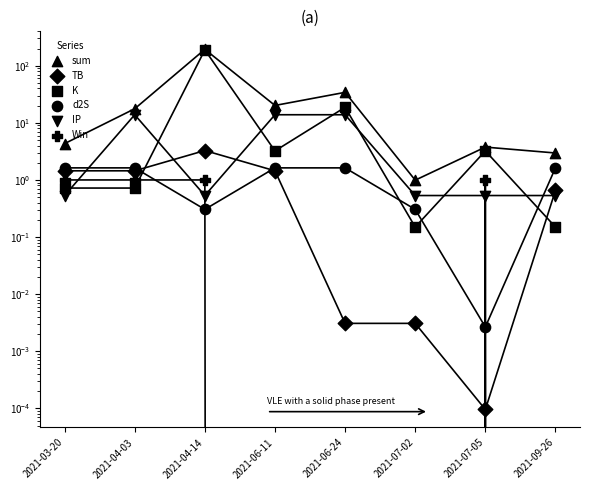

What is the total value across all series at 2021-03-20?

9.7